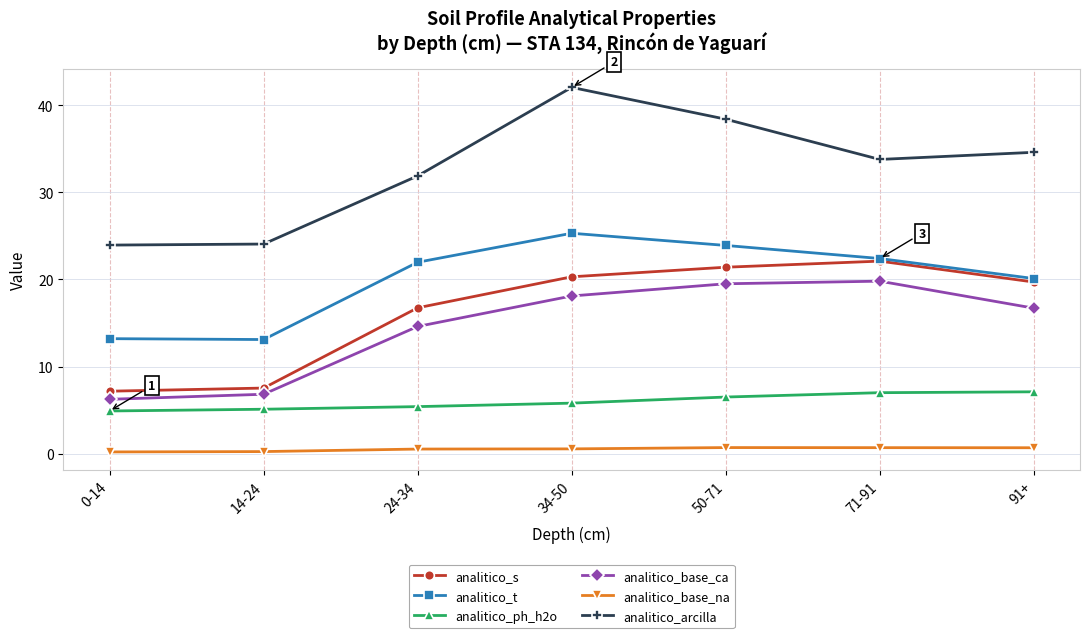

What is the difference between the second highest and minimum values in the analitico_ph_h2o series?

2.1